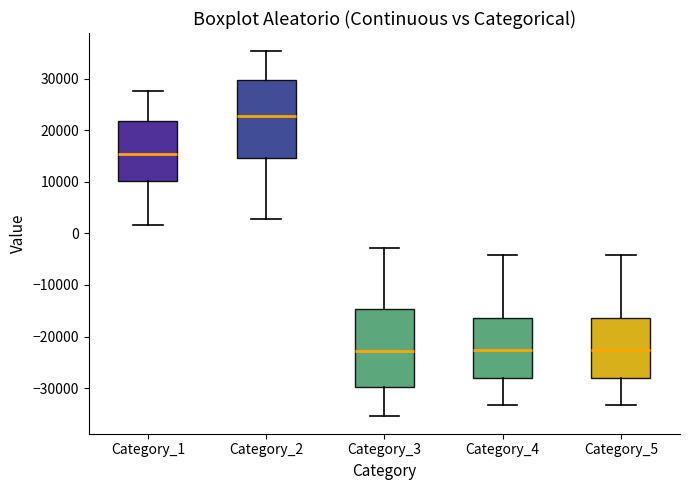

Which box's median line is the highest?

Category_2